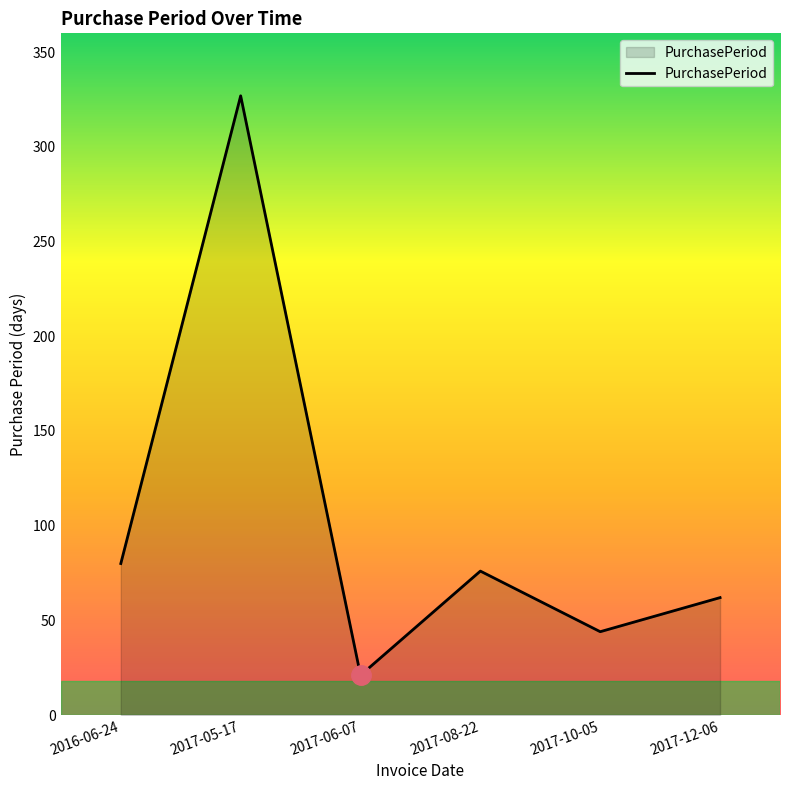

True or false: the data shows 327 at 2017-05-17.

True